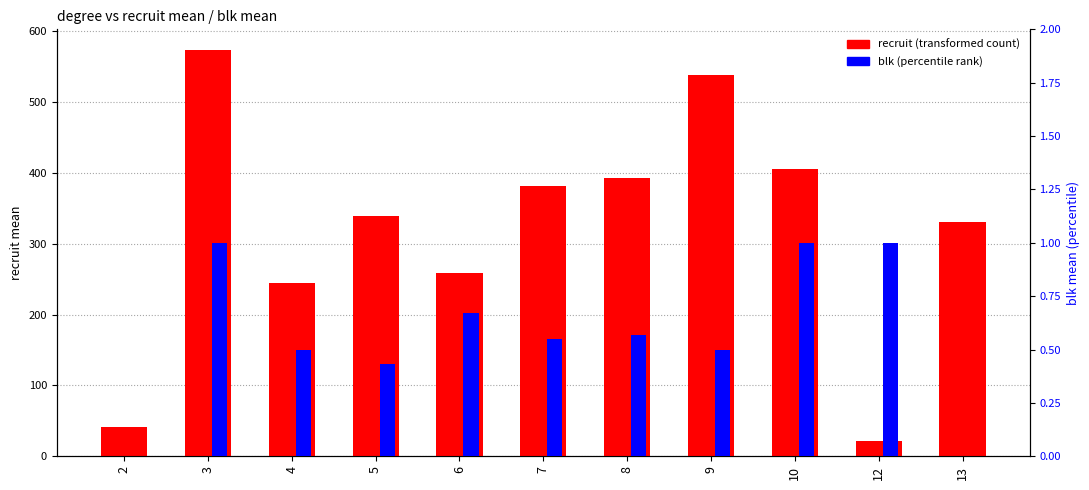

Reading left to right, extract all data points from this chart.

recruit (transformed count): 41.0	574.0	244.8	338.6	258.2	382.1	393.4	538.5	406.0	21.0	330.7
blk (percentile rank): 0.0	1.0	0.5	0.4	0.7	0.6	0.6	0.5	1.0	1.0	0.0